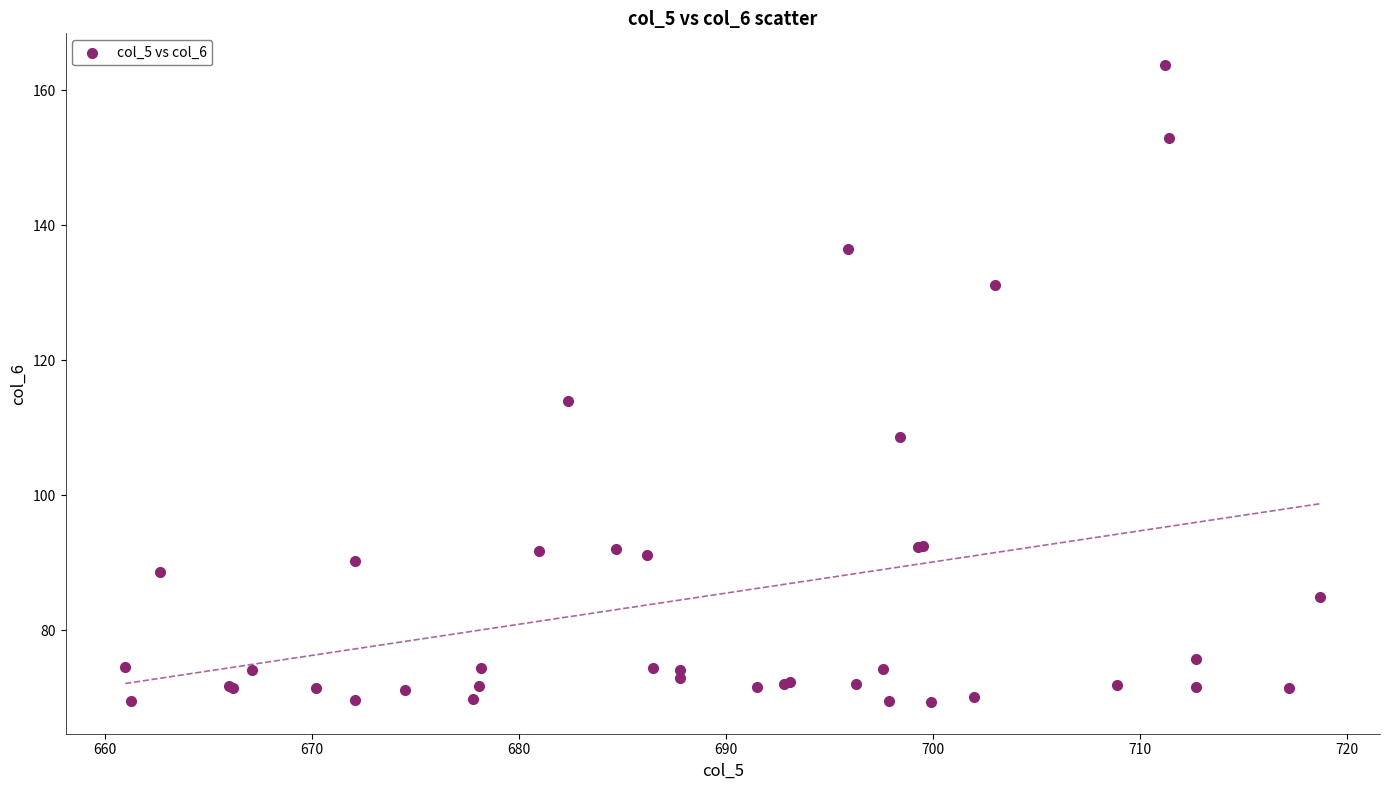

What Y value in the scatter plot is closest to 116?

114.0